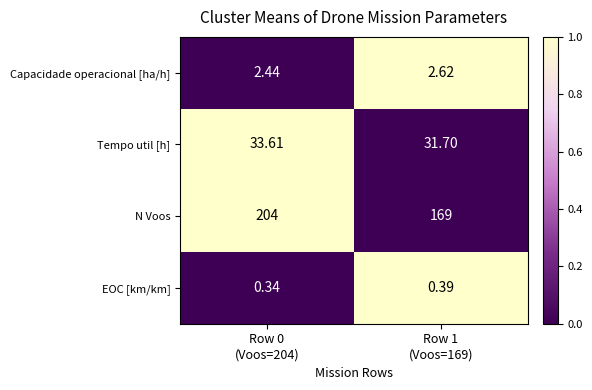

Rank the series by their maximum value, from lowest to highest.

EOC [km/km], Capacidade operacional [ha/h], Tempo util [h], N Voos